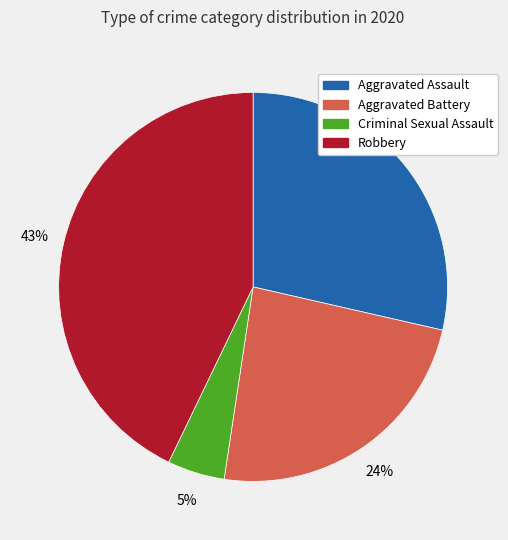

True or false: Criminal Sexual Assault accounts for 5% of the total.

True